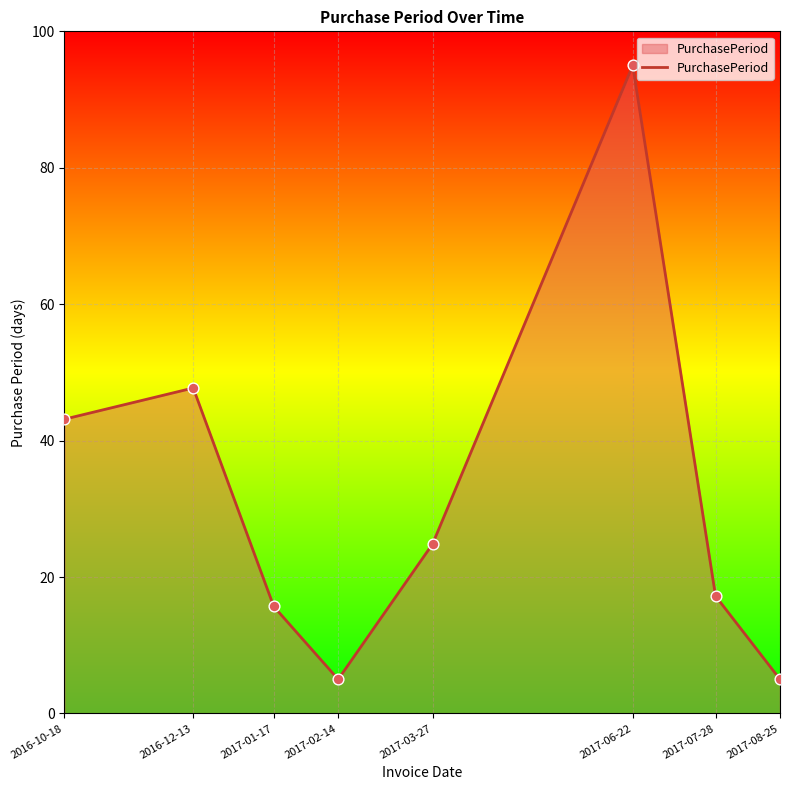

What is the ratio of the value at 2017-01-17 to the value at 2017-02-14?

3.1